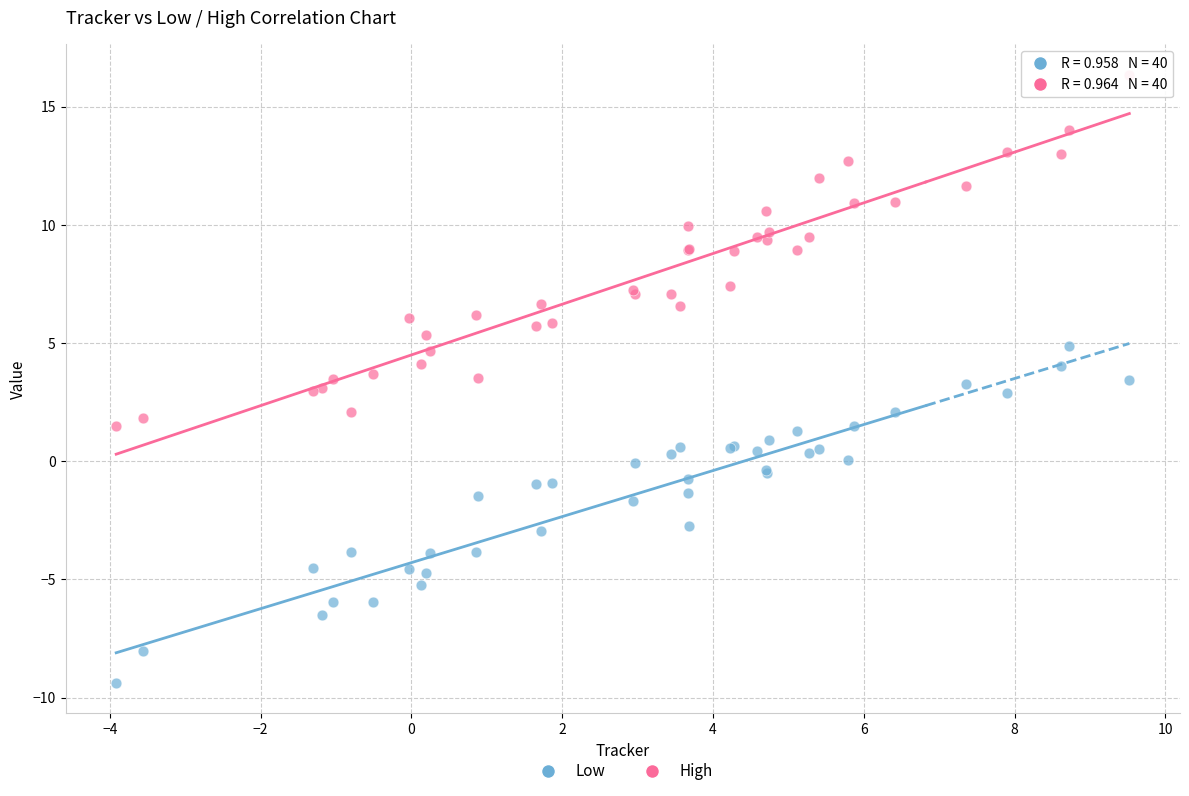

Which series reaches the maximum Y coordinate?

High